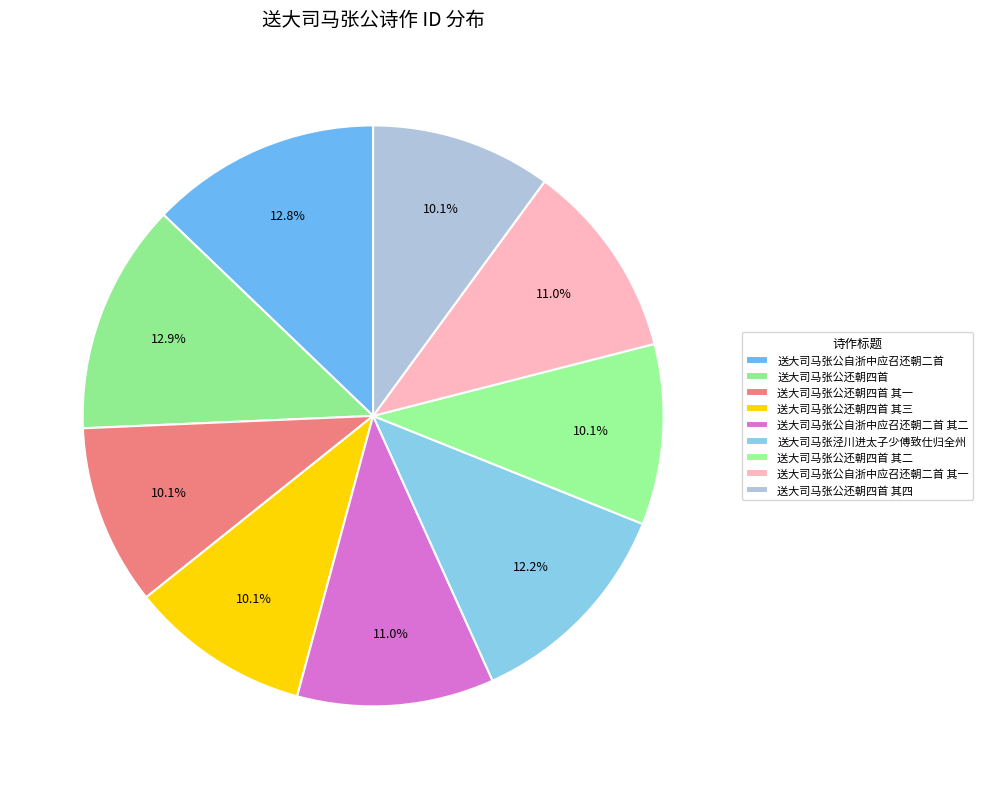

Which slice is the smallest?

送大司马张公还朝四首 其一